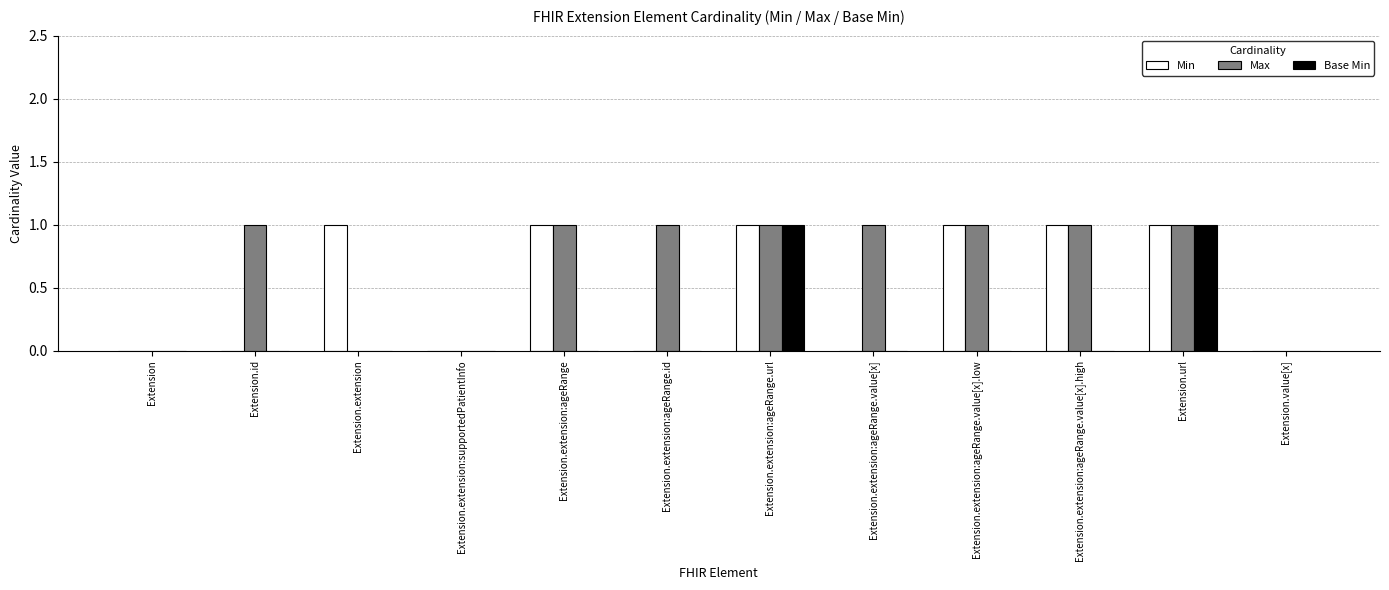

The Max series shows 0 at Extension.extension:supportedPatientInfo. True or false?

True